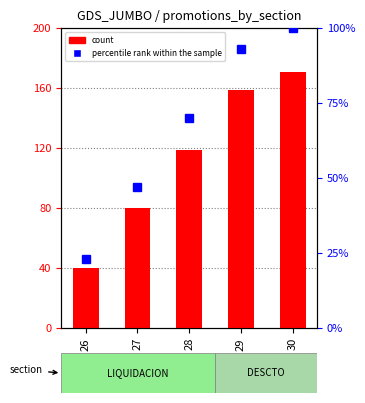

Which series has the largest total across all categories?

count